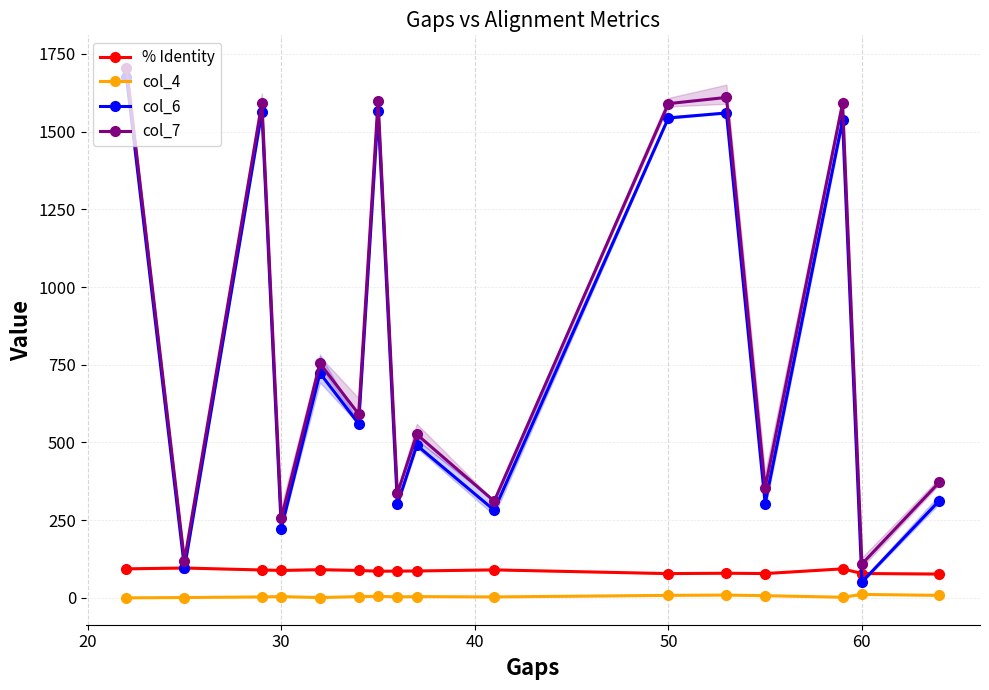

Between 50 and 8, which series saw the biggest shift?

col_6